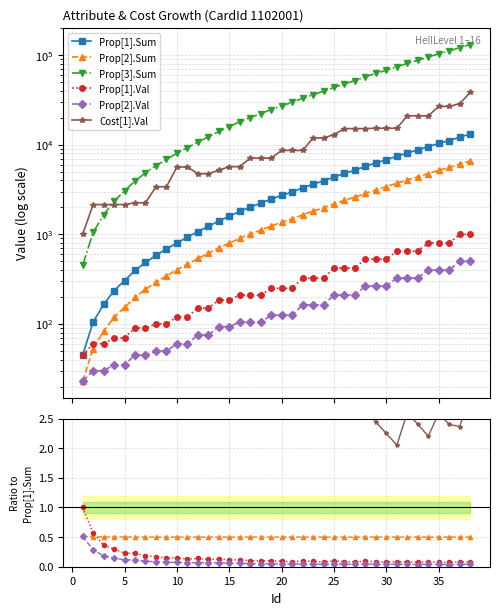

True or false: Prop[1].Sum has more than 2 interior local peaks.

False